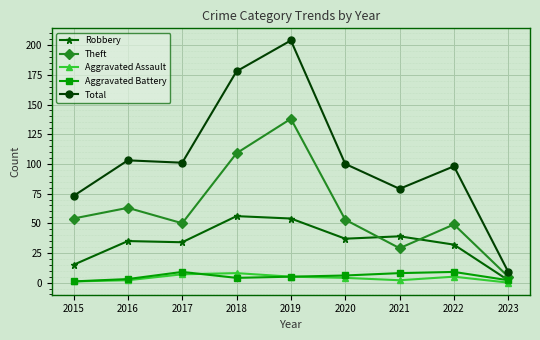

At which label does Aggravated Battery first exceed 5?

2017